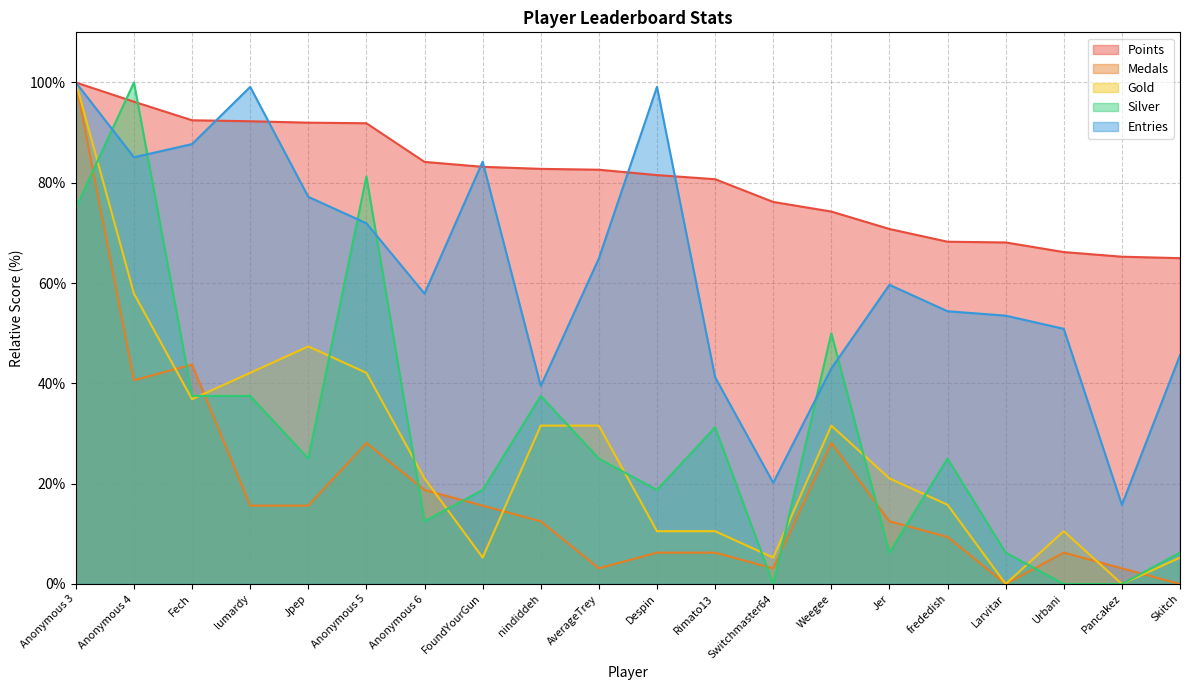

Which series ends up on top after the final intersection of Gold and Medals?

Gold